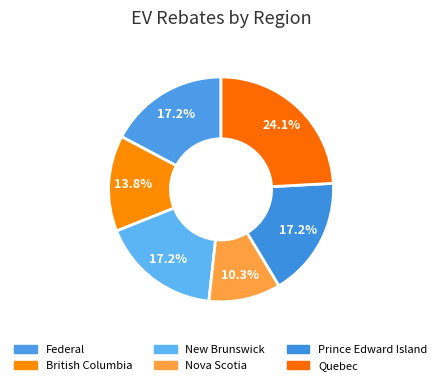

Count the number of slices in the pie.

6